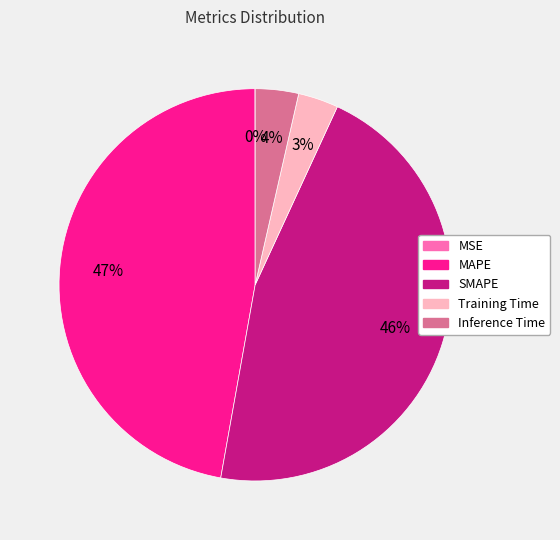

Is there a majority slice in this chart?

No